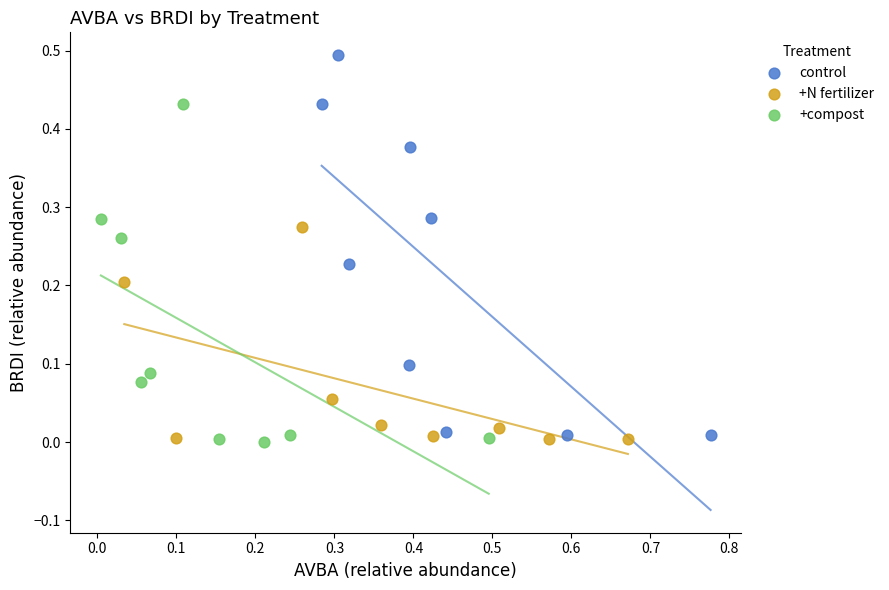

Which series contains the highest Y value?

control